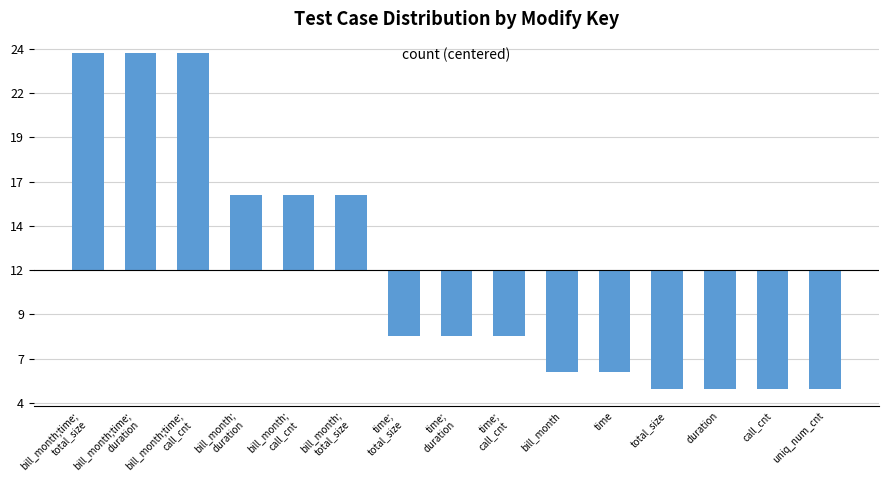

Between time;
call_cnt and bill_month, which is larger?

time;
call_cnt